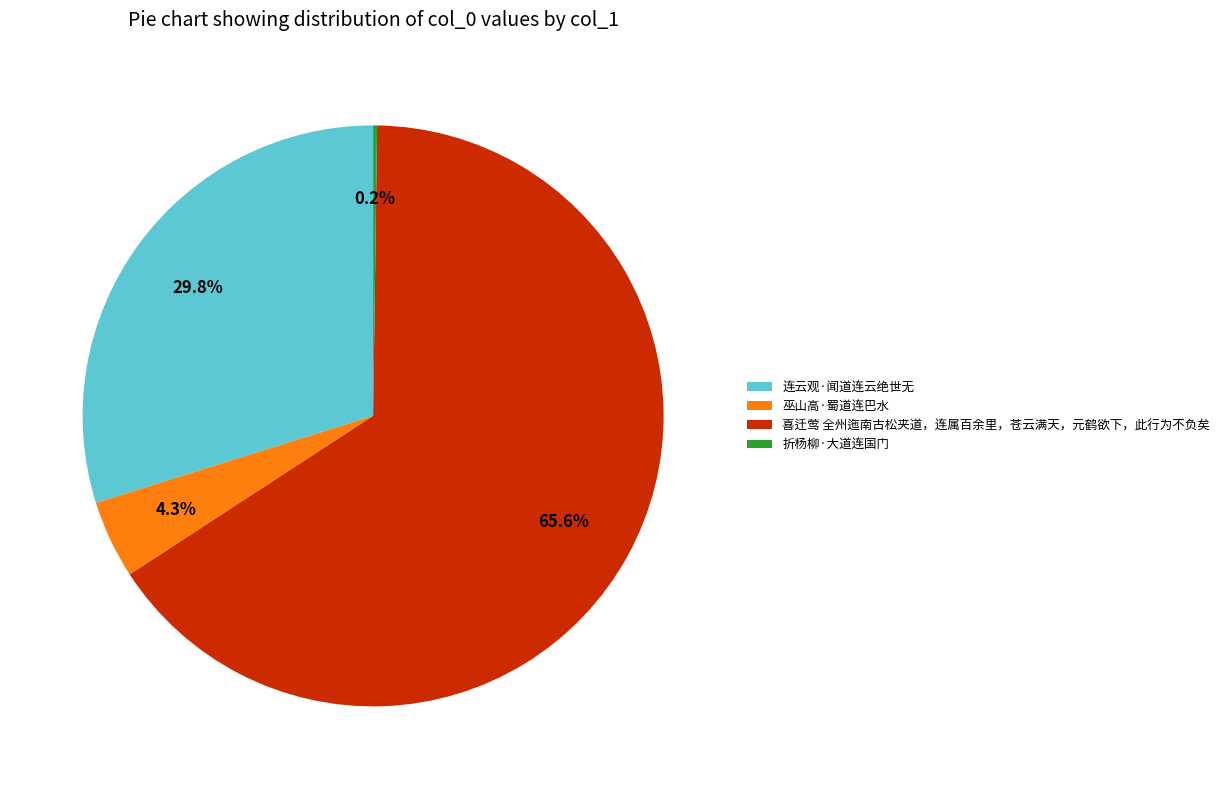

What percentage is the 连云观·闻道连云绝世无 slice, to the nearest percent?

30%